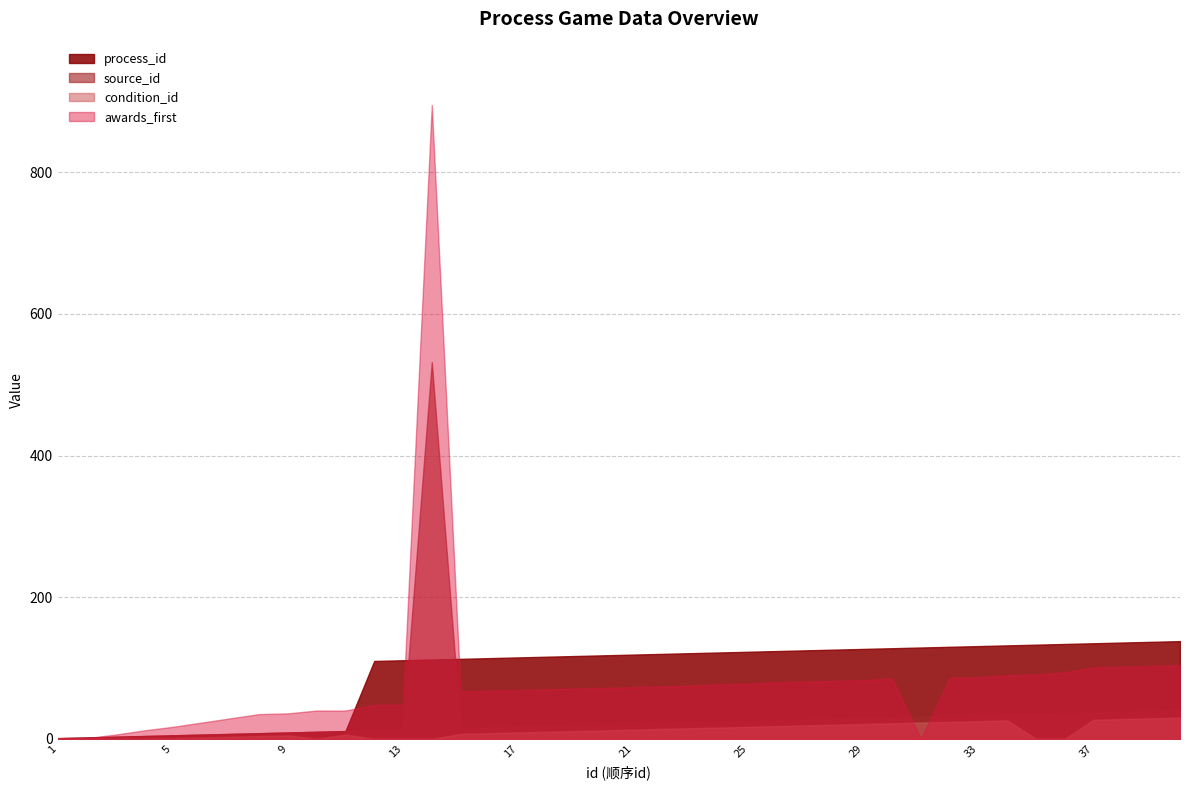

Rank the categories by awards_first value from highest to lowest.

14, 40, 39, 38, 37, 36, 35, 34, 33, 32, 30, 29, 28, 27, 26, 25, 24, 23, 22, 21, 20, 19, 18, 17, 16, 15, 12, 13, 10, 11, 9, 8, 7, 6, 5, 4, 3, 1, 2, 31